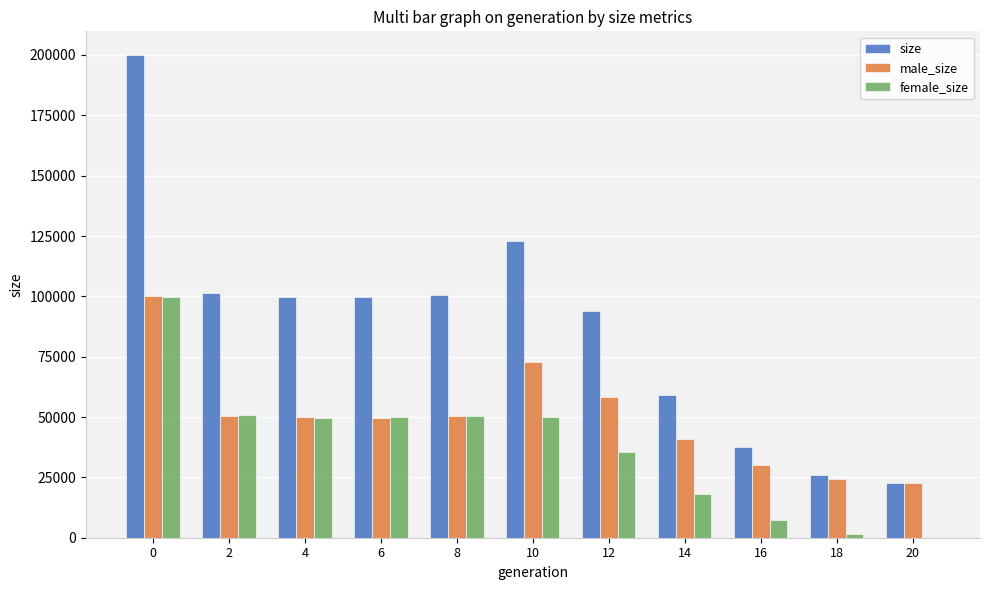

How many data points does each series have?

11